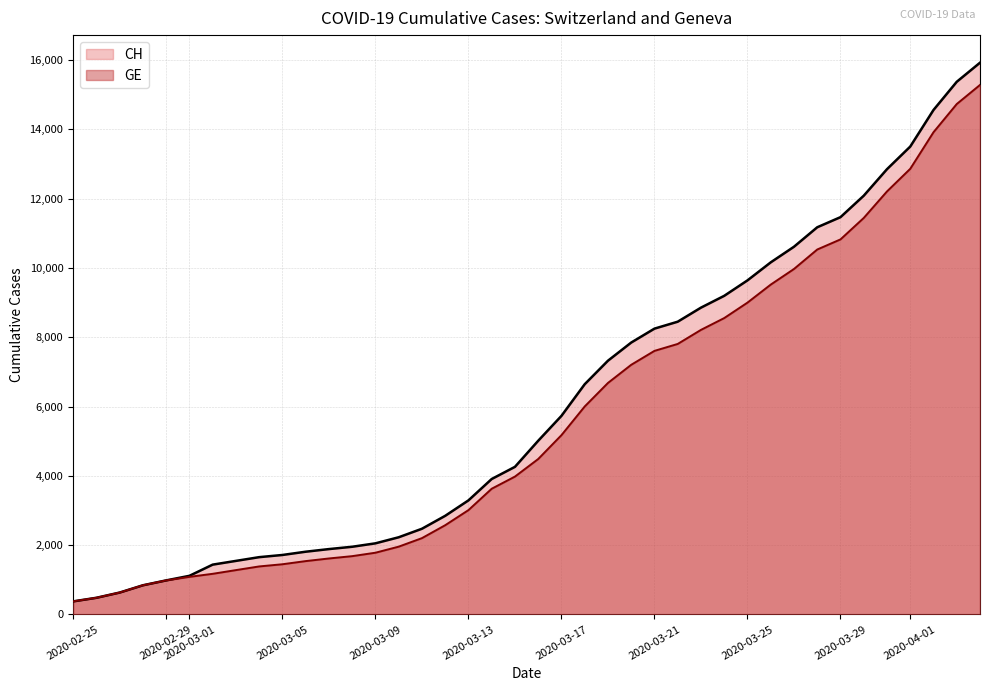

At which category does the chart reach its peak across all series?

2020-04-04